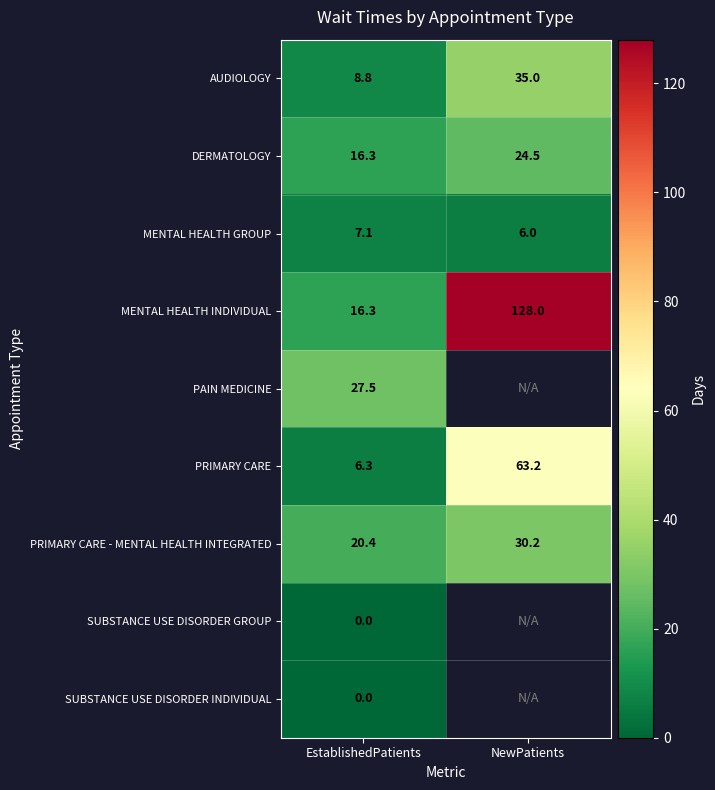

At which label does PRIMARY CARE - MENTAL HEALTH INTEGRATED reach its peak?

NewPatients